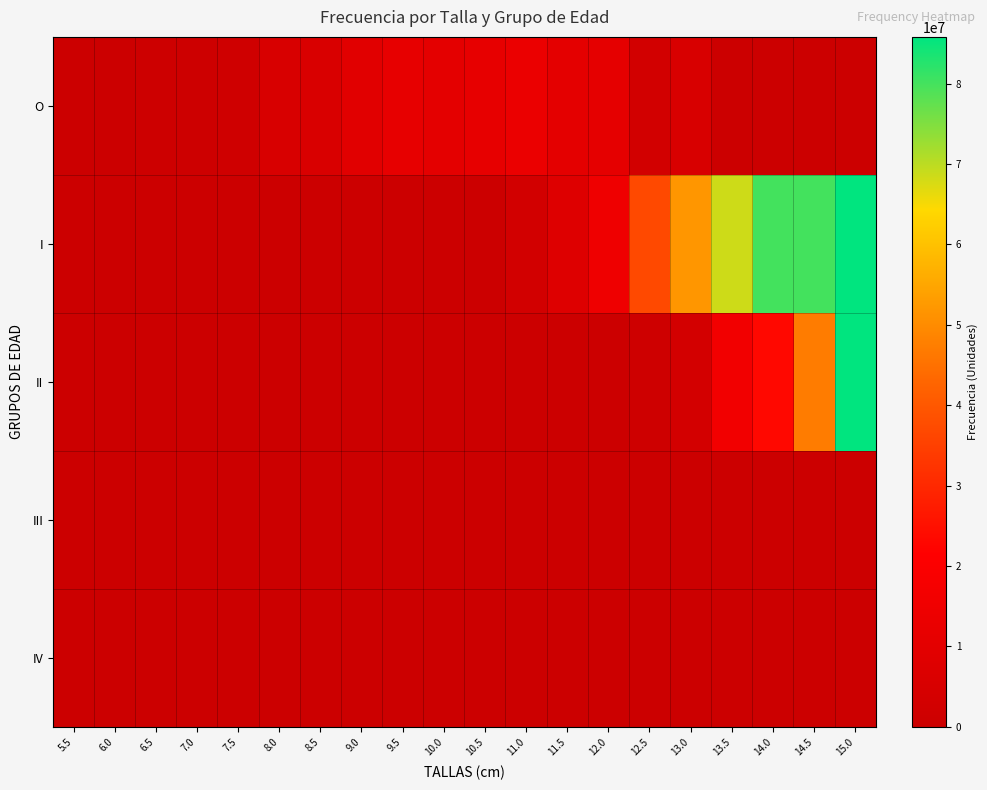

Between 7.0 and 14.0, which is larger?

7.0